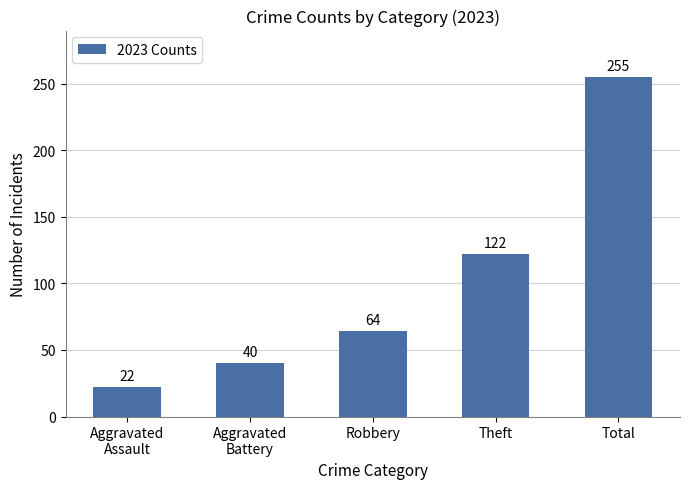

Reading left to right, extract all data points from this chart.

22	40	64	122	255